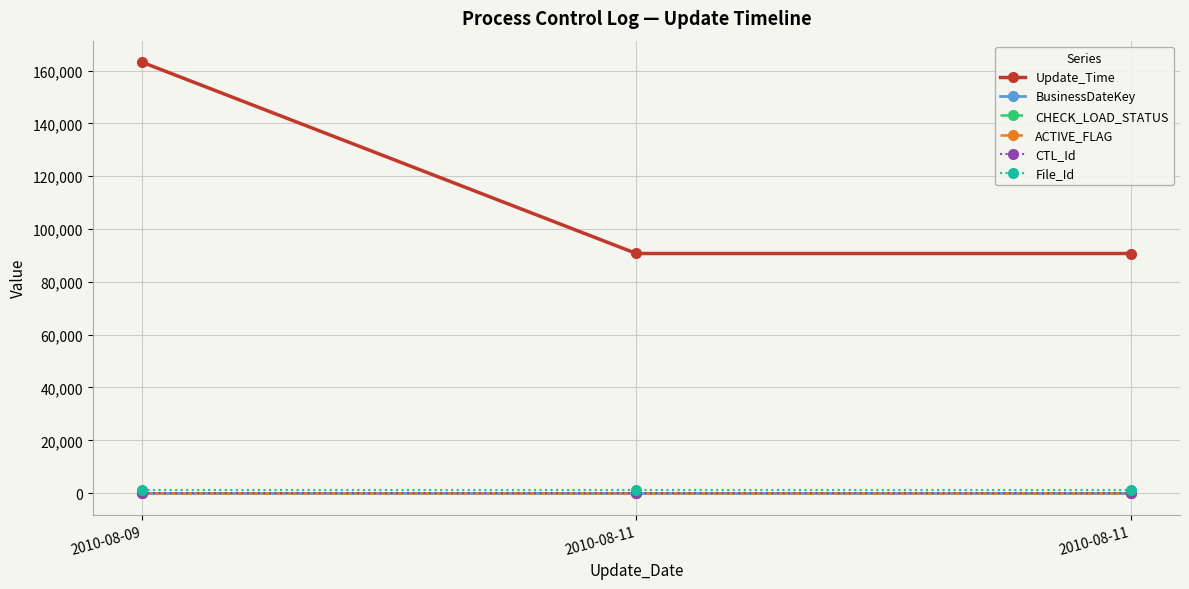

Is this an area chart (filled region under the line)?

No